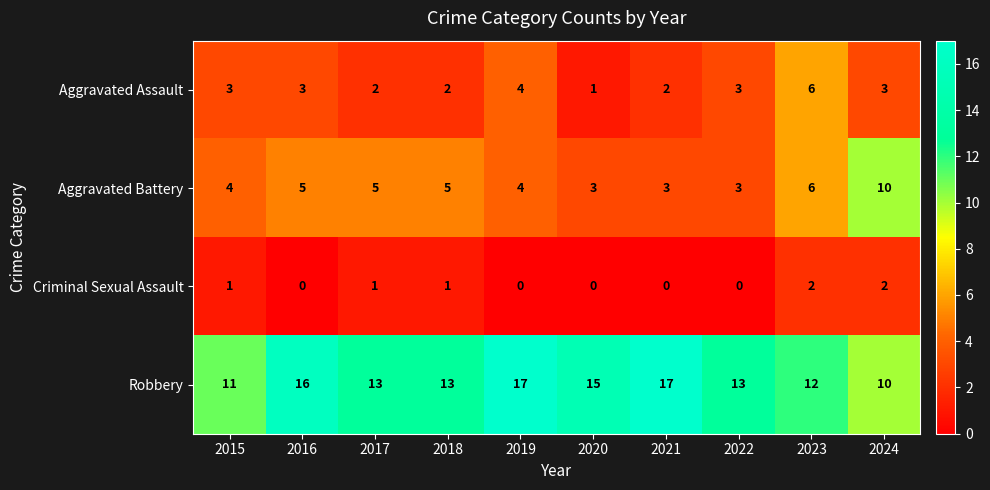

How many Robbery values are between 12 and 16?

6